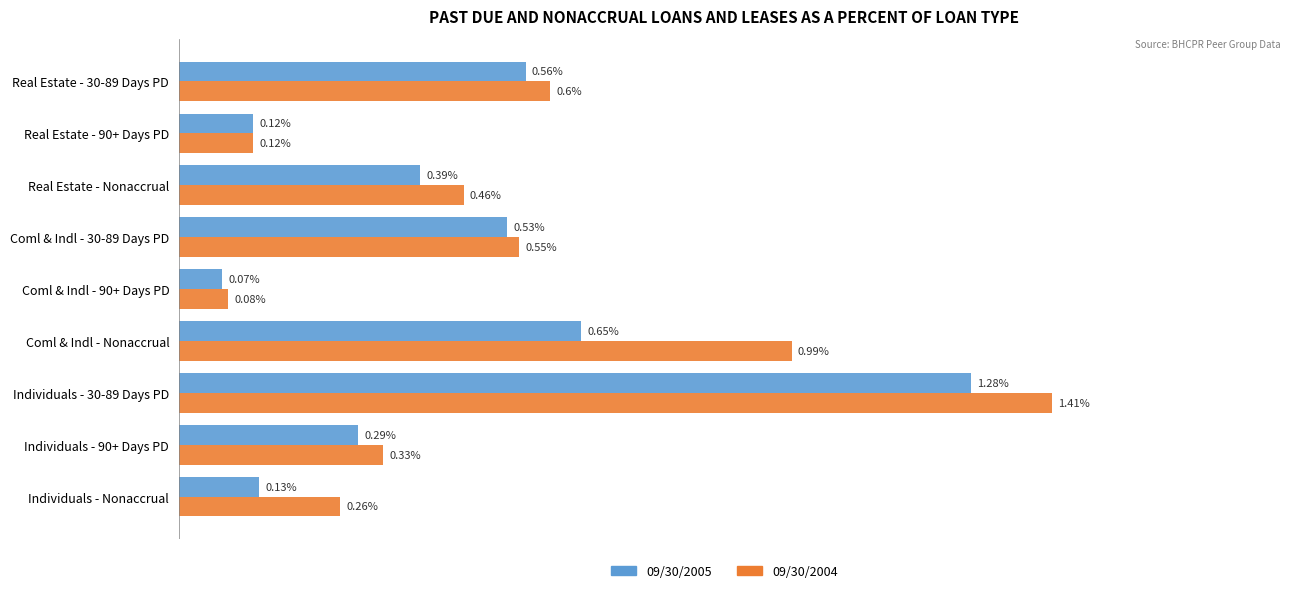

Is the value of 09/30/2005 at Real Estate - 30-89 Days PD greater than the value of 09/30/2004 at Real Estate - 90+ Days PD?

Yes